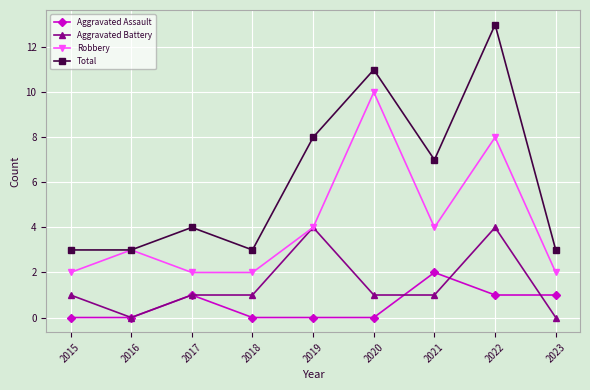

At which category is the sum across all series the highest?

2022